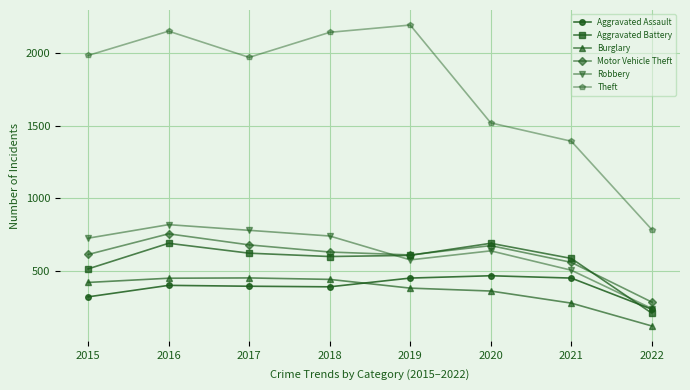

What are all the series names shown in the legend?

Aggravated Assault, Aggravated Battery, Burglary, Motor Vehicle Theft, Robbery, Theft